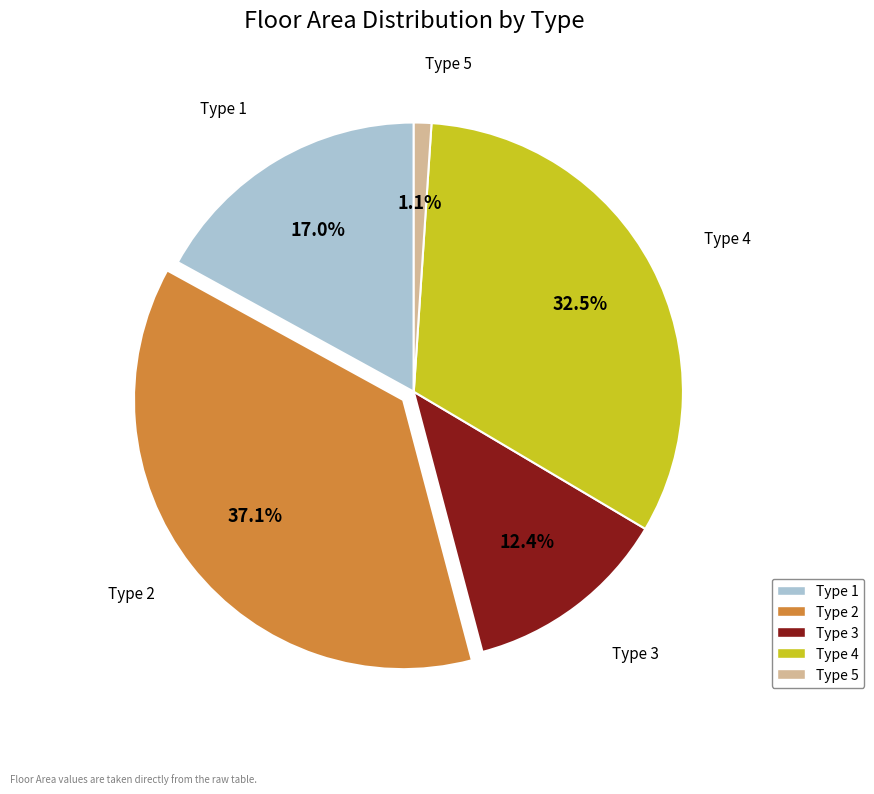

Which category has the smallest portion of the pie?

Type 5